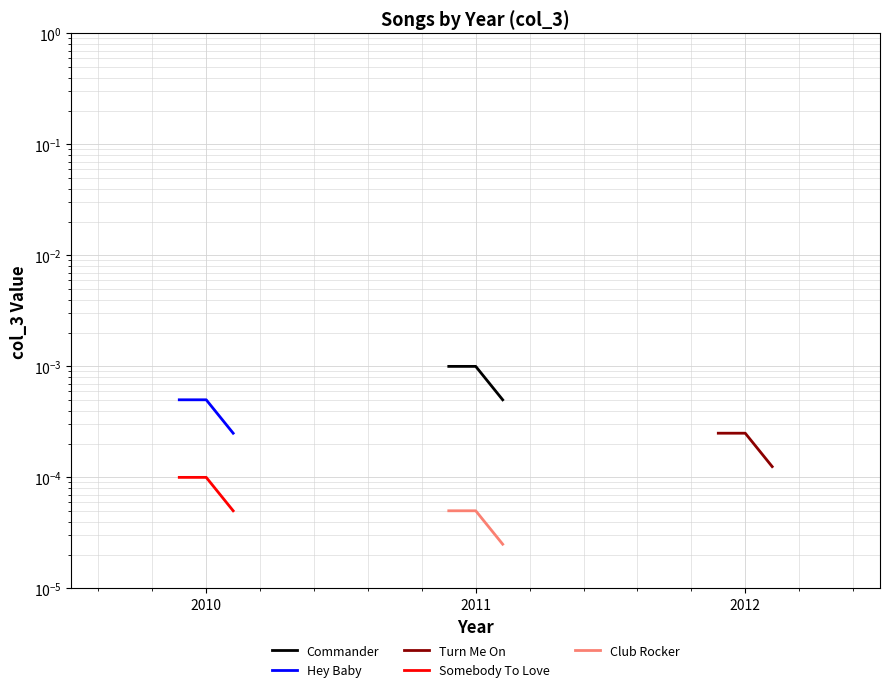

List the series in order of their peak value, lowest first.

Club Rocker, Somebody To Love, Turn Me On, Hey Baby, Commander